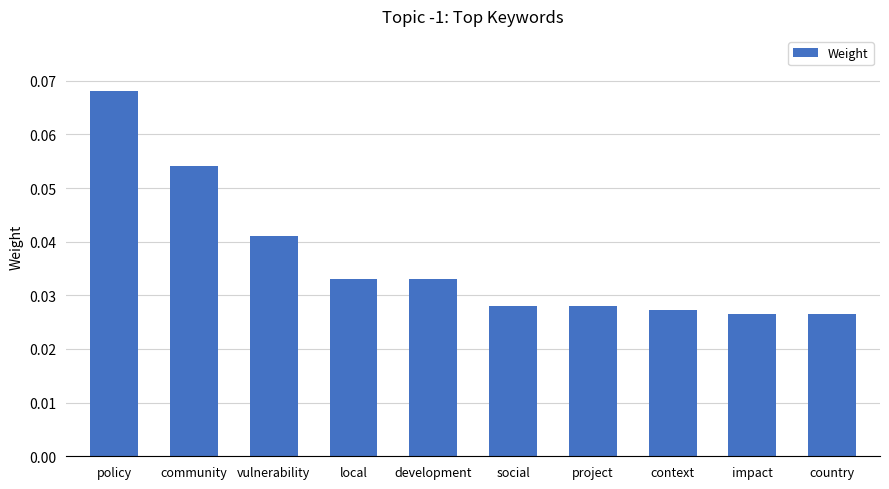

What is the label of the 10th bar from the left?

country